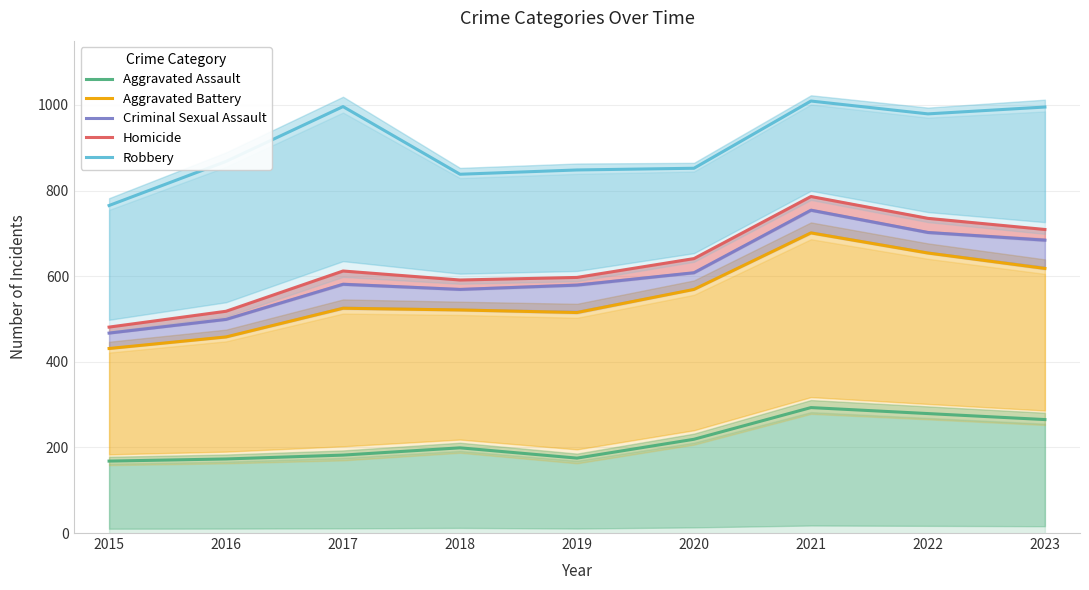

What is the minimum value for Aggravated Battery?

431